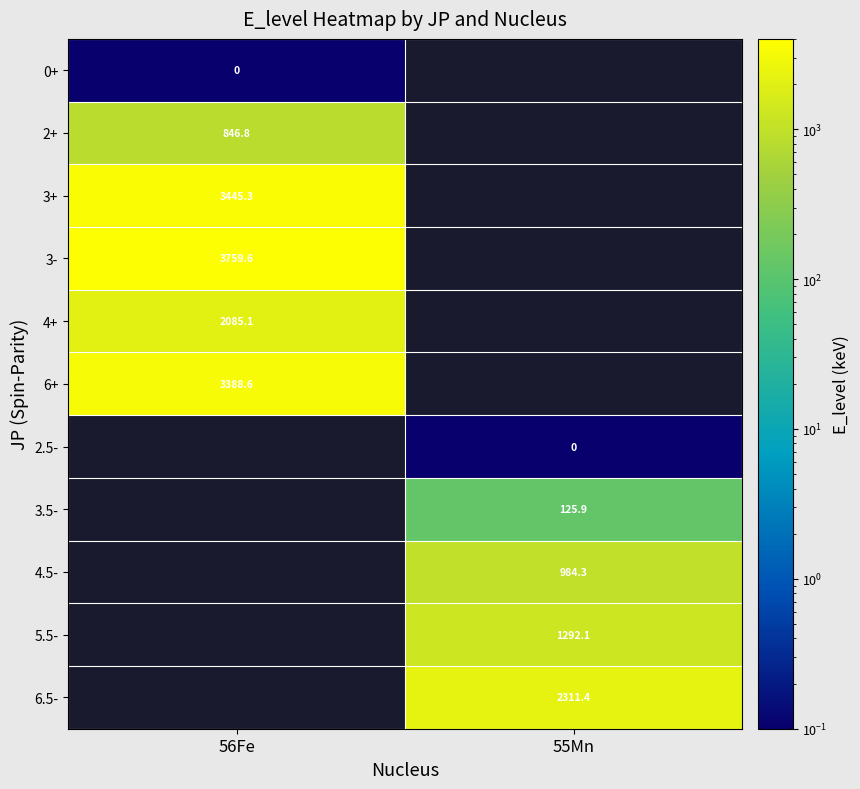

Is it true that 3- equals 1472.1 at 56Fe?

False